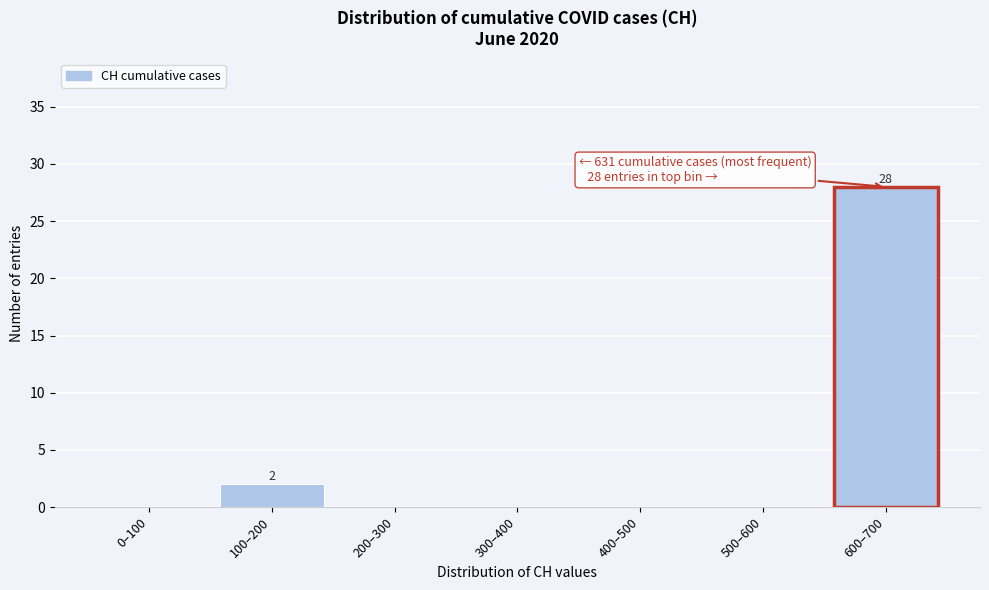

Reading right to left, extract all data points from this chart.

600–700=28	500–600=0	400–500=0	300–400=0	200–300=0	100–200=2	0–100=0